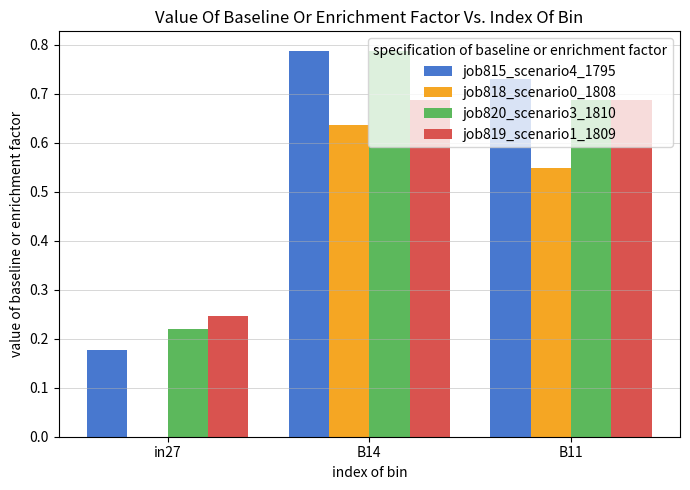

Are the bars horizontal?

No